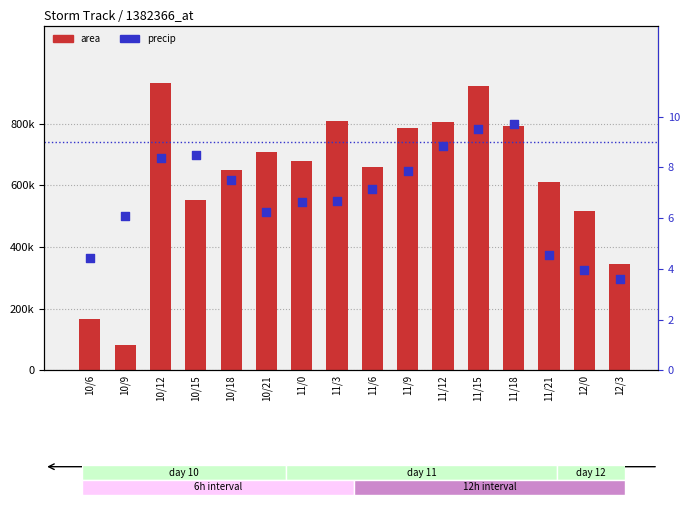

Which series has the largest total across all categories?

area